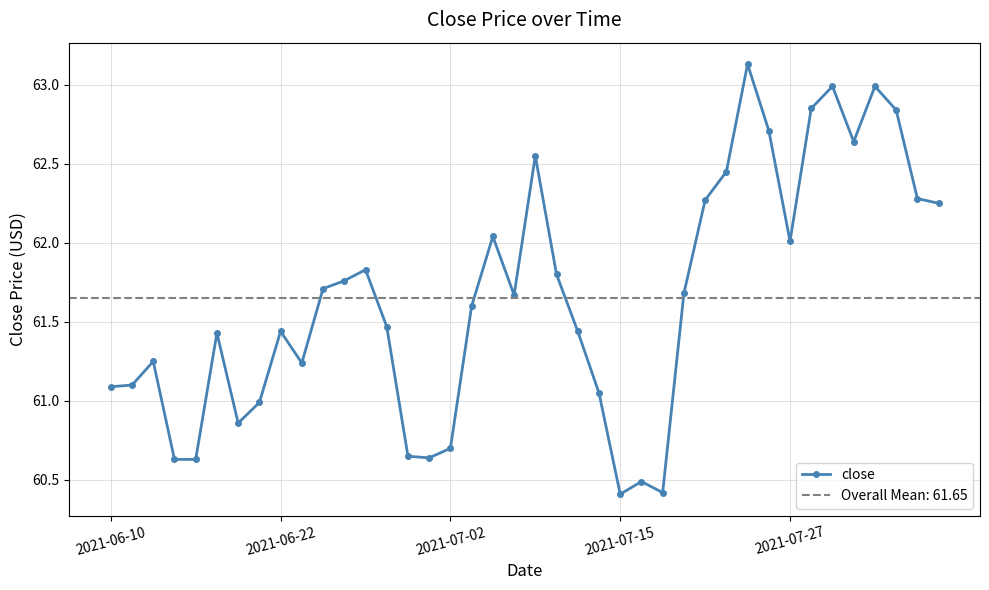

Is it true that the value at 36 is 63.0?

True